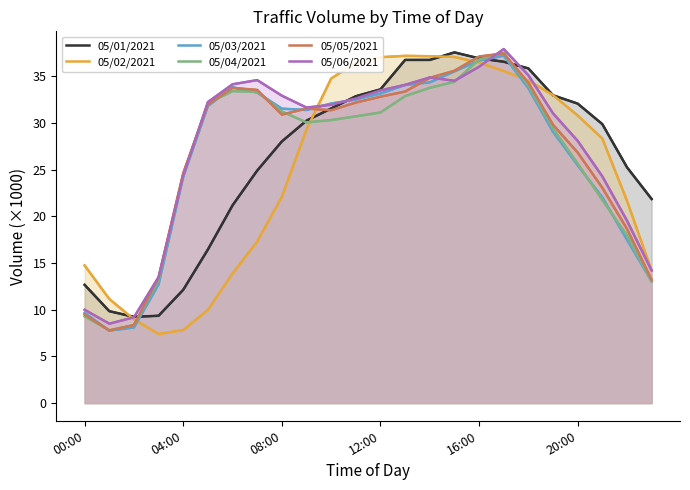

What is the label of the 14th point from the left?

13